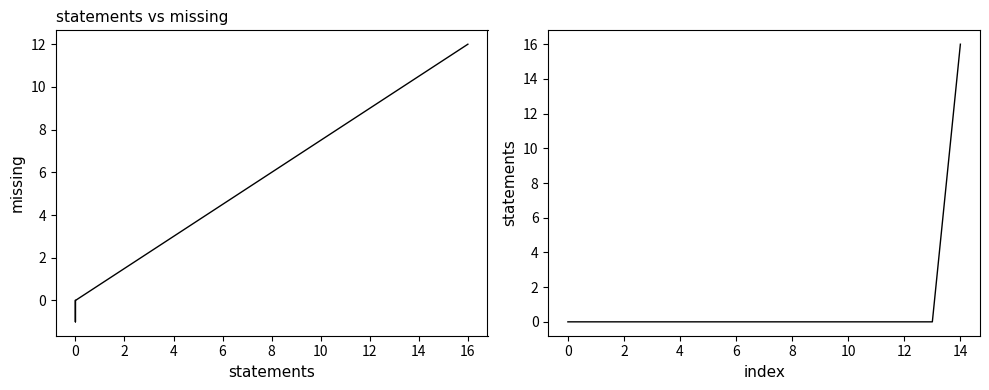

How many categories are shown in the chart?

15